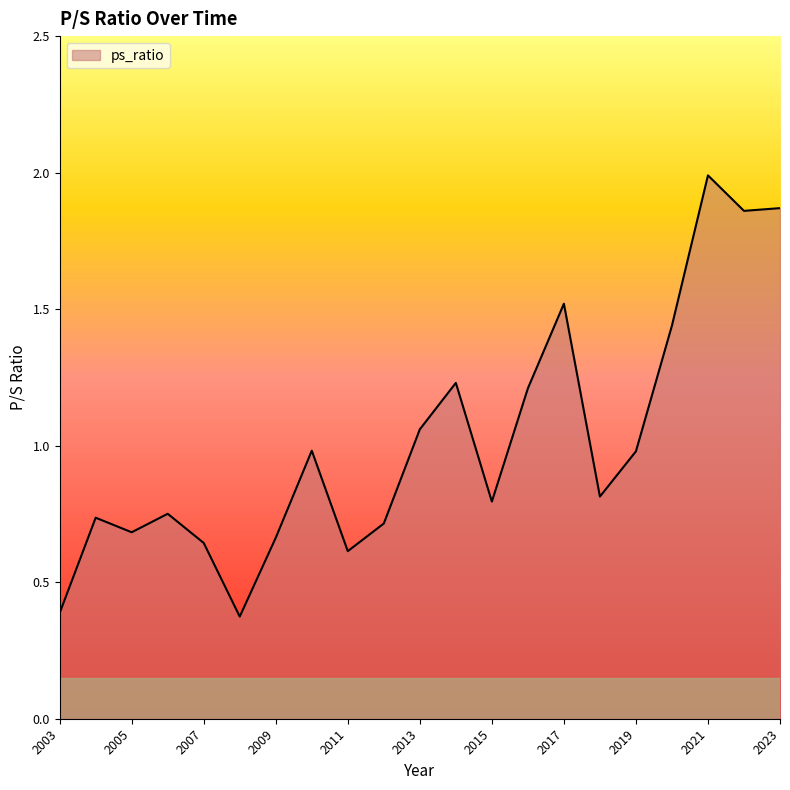

What is the difference between the maximum and minimum values?

1.6